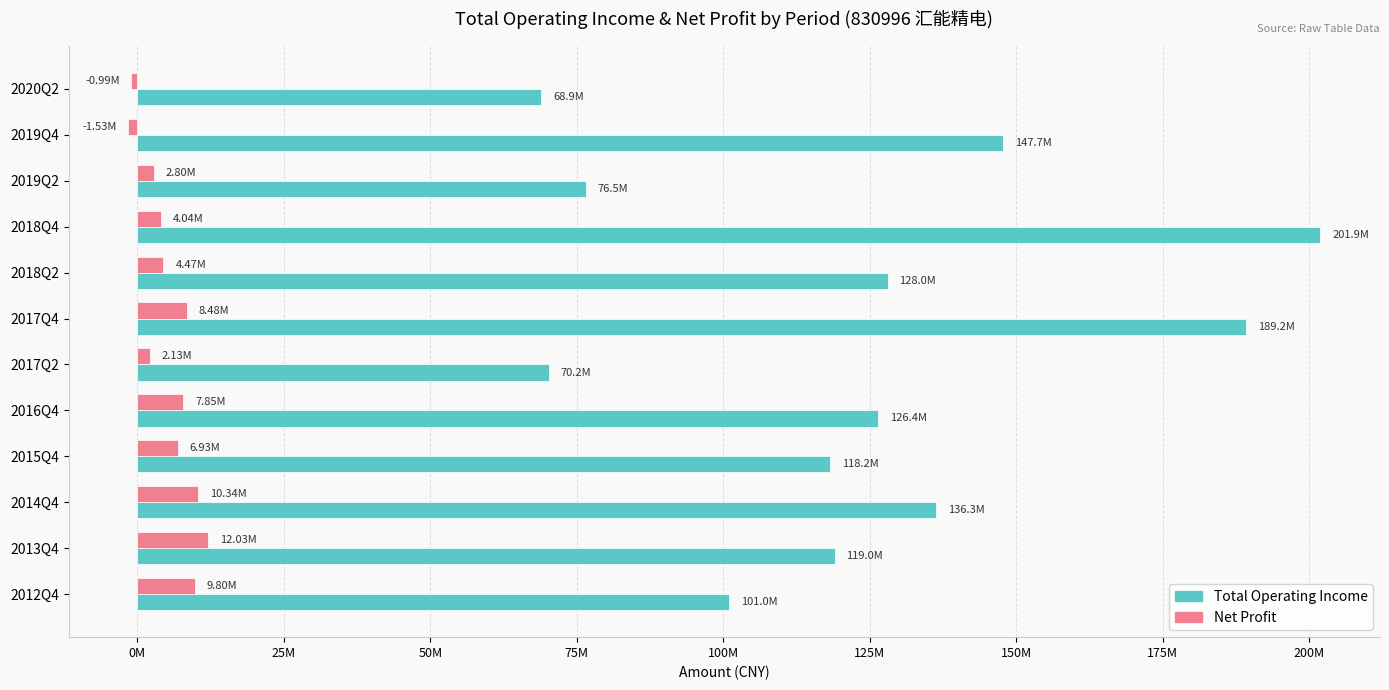

What is the average value of the Net Profit series?

5527717.2